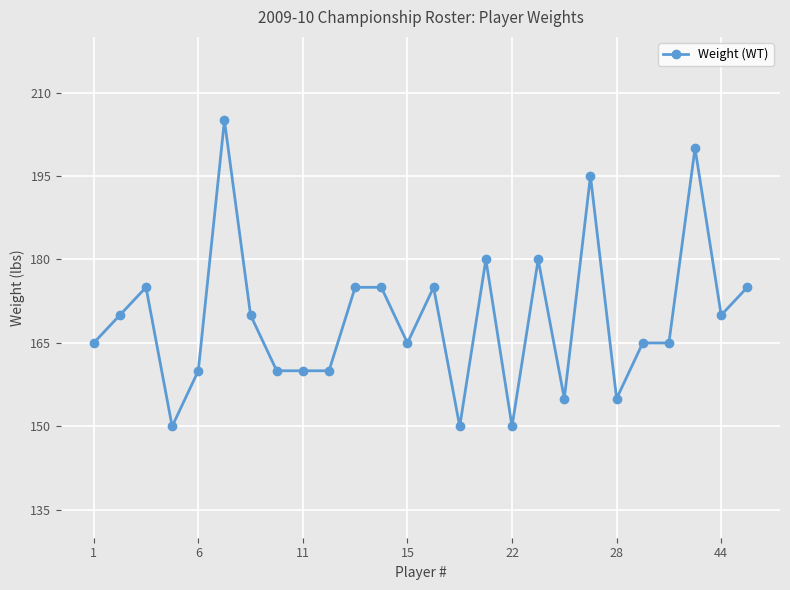

True or false: there are more than 2 points higher than both neighbors.

True